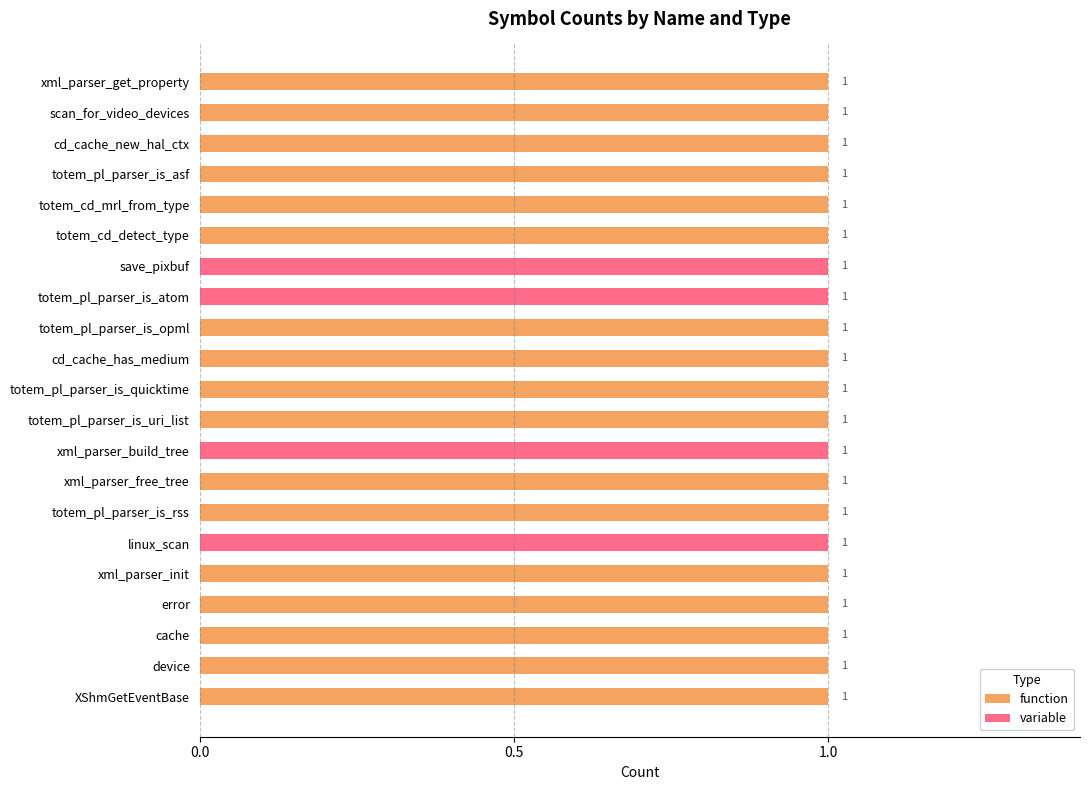

Which series has the largest total across all categories?

function